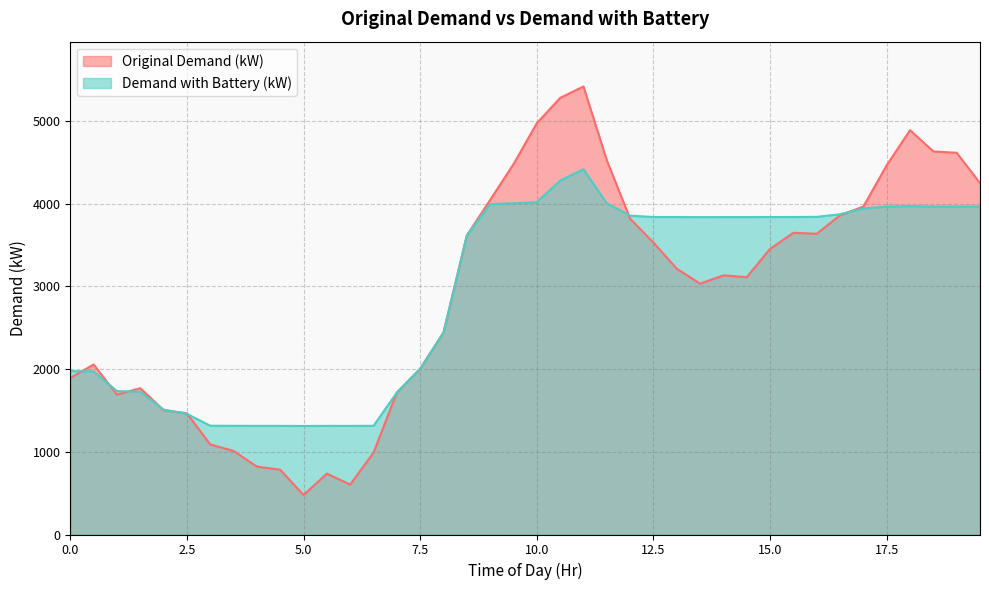

How many values in the Demand with Battery (kW) series are below 3839?

19